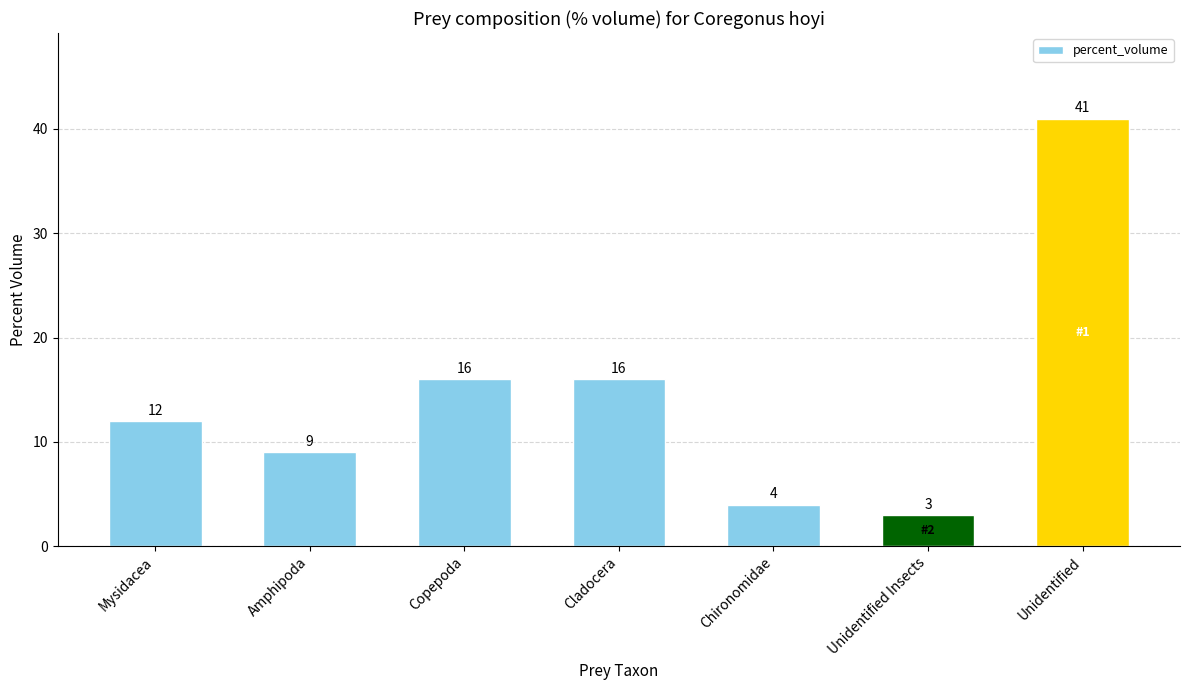

What is the maximum value shown in the chart?

41